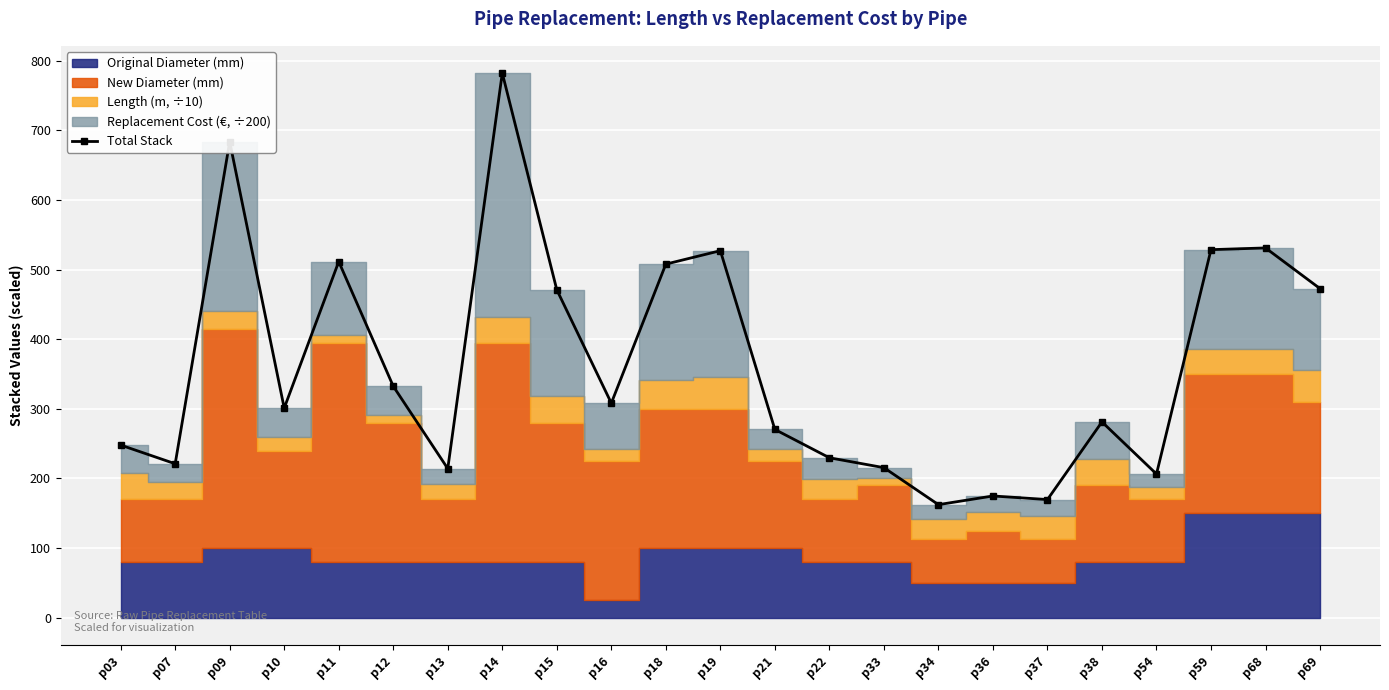

What is the smallest value displayed?

162.3